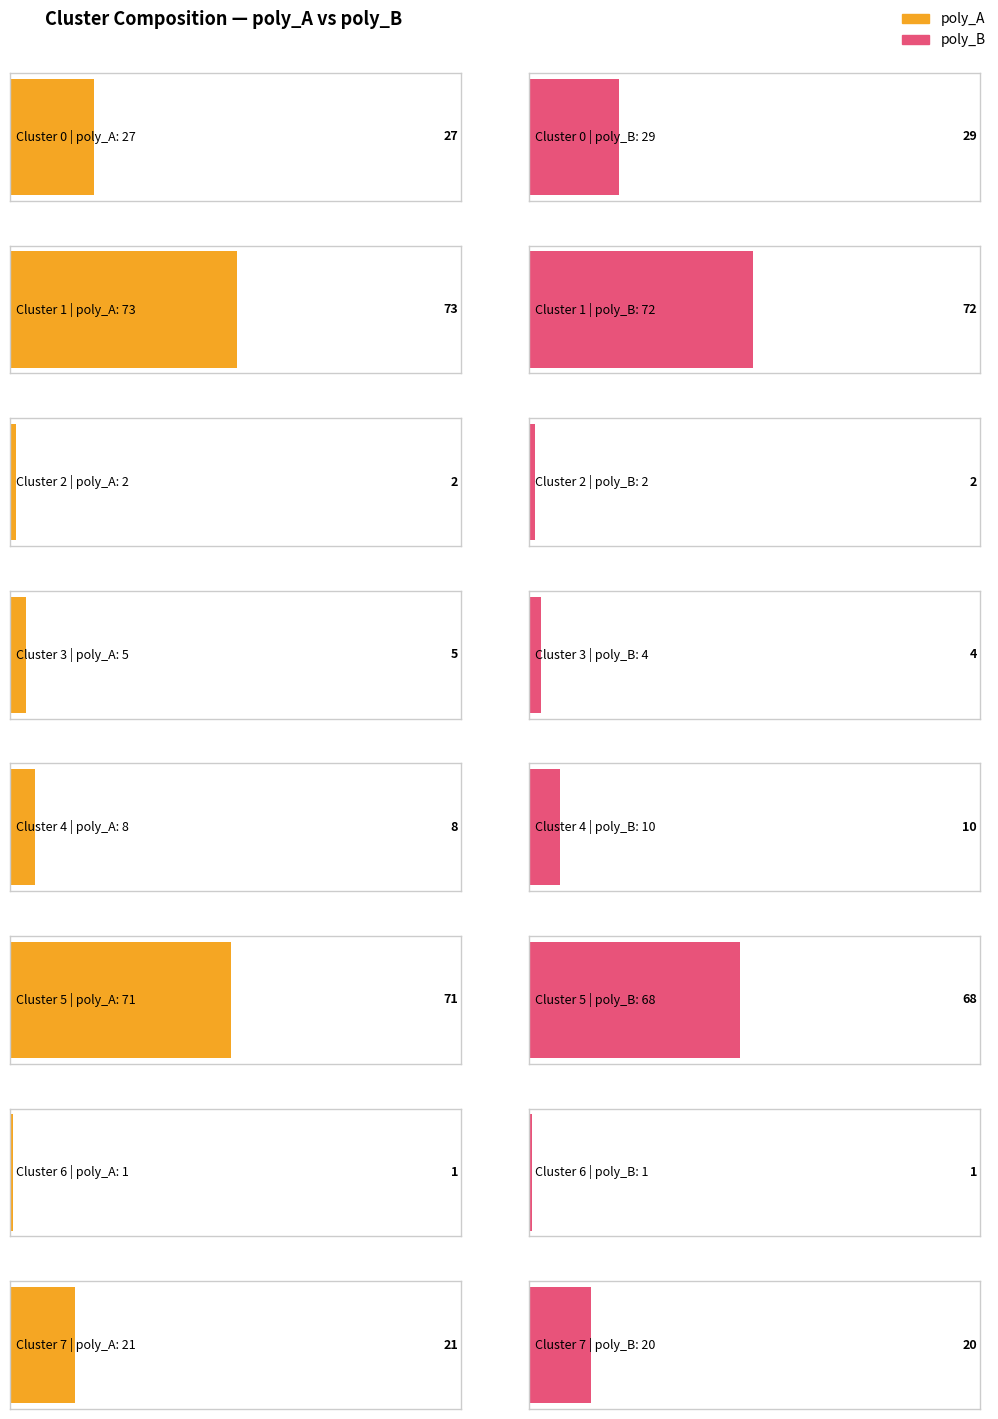

What is the value of the poly_A bar at the 5th from the left?

8